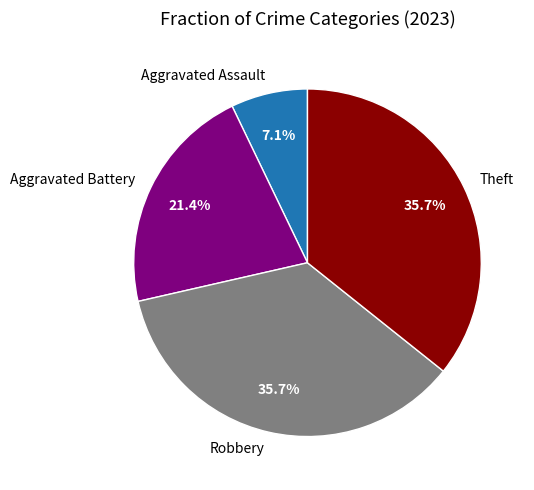

Which slice is the smallest?

Aggravated Assault